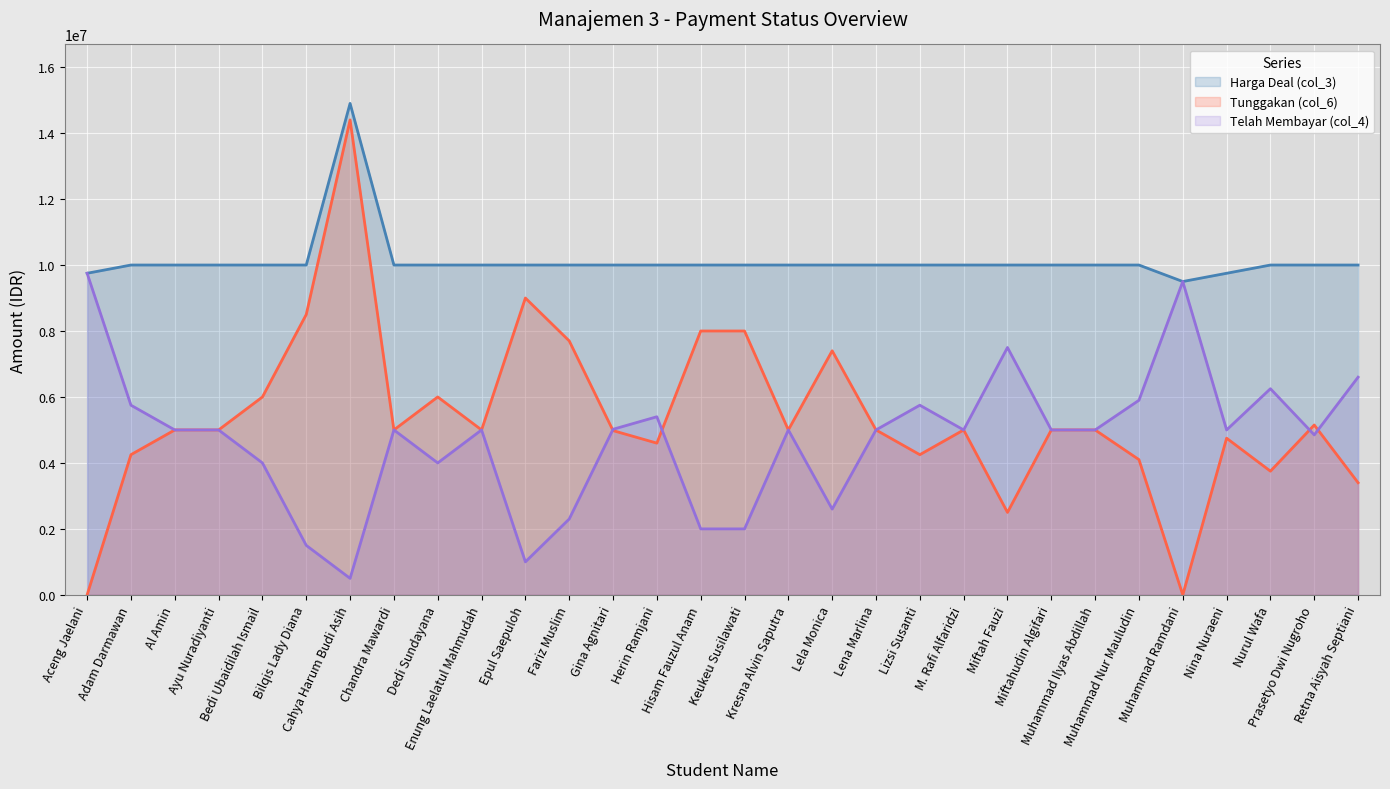

Does the chart display data point markers on the line(s)?

No